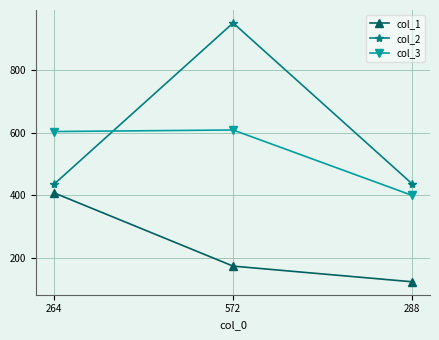

What is the maximum value for col_2?

951